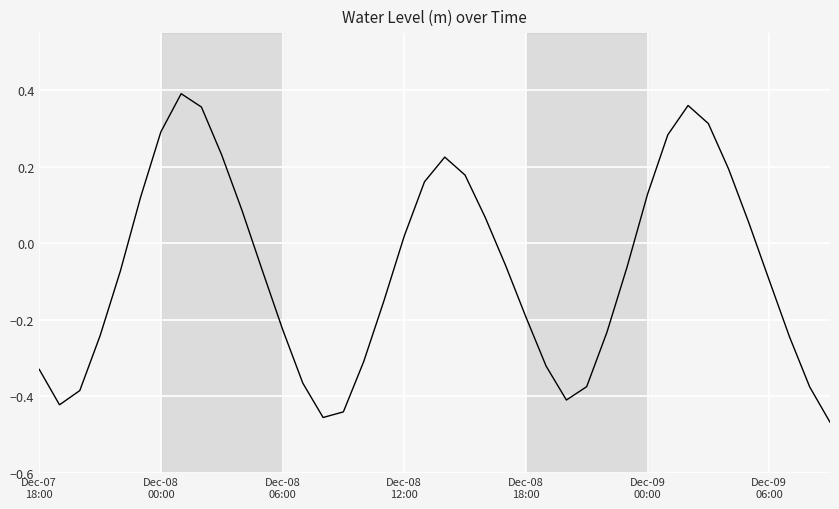

How many interior local valleys (lower than both neighbors) does the data have?

3